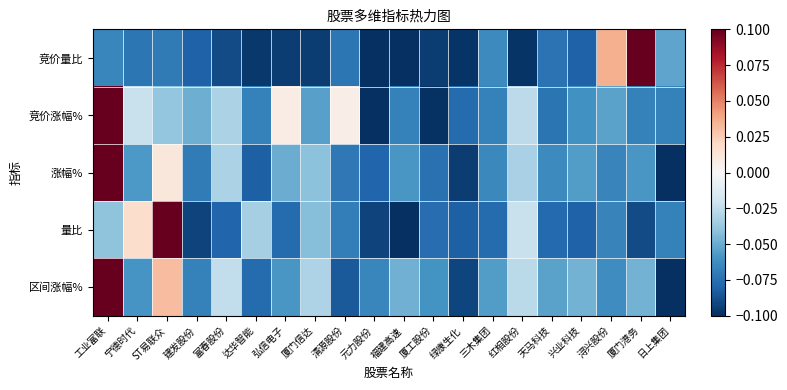

What is the total value across all series at 达华智能?

-0.4